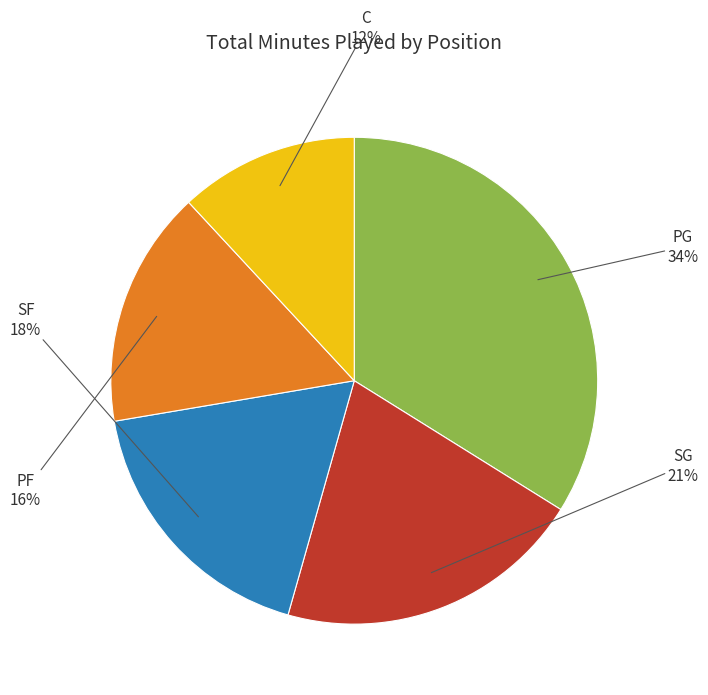

Rank the categories by value from lowest to highest.

C, PF, SF, SG, PG